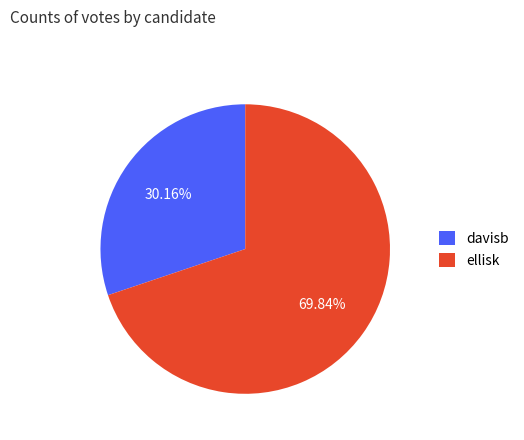

Is davisb the majority of the pie?

No